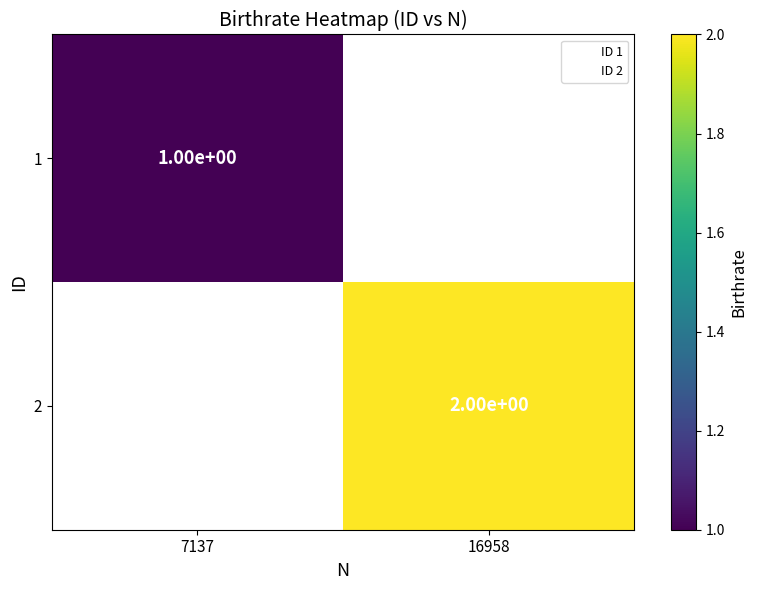

The 1 series shows 1 at 7137. True or false?

True